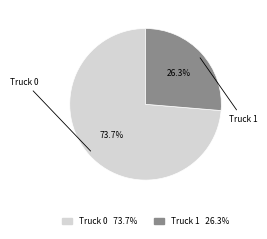

Is it true that Truck 0 is 74% of the pie?

True